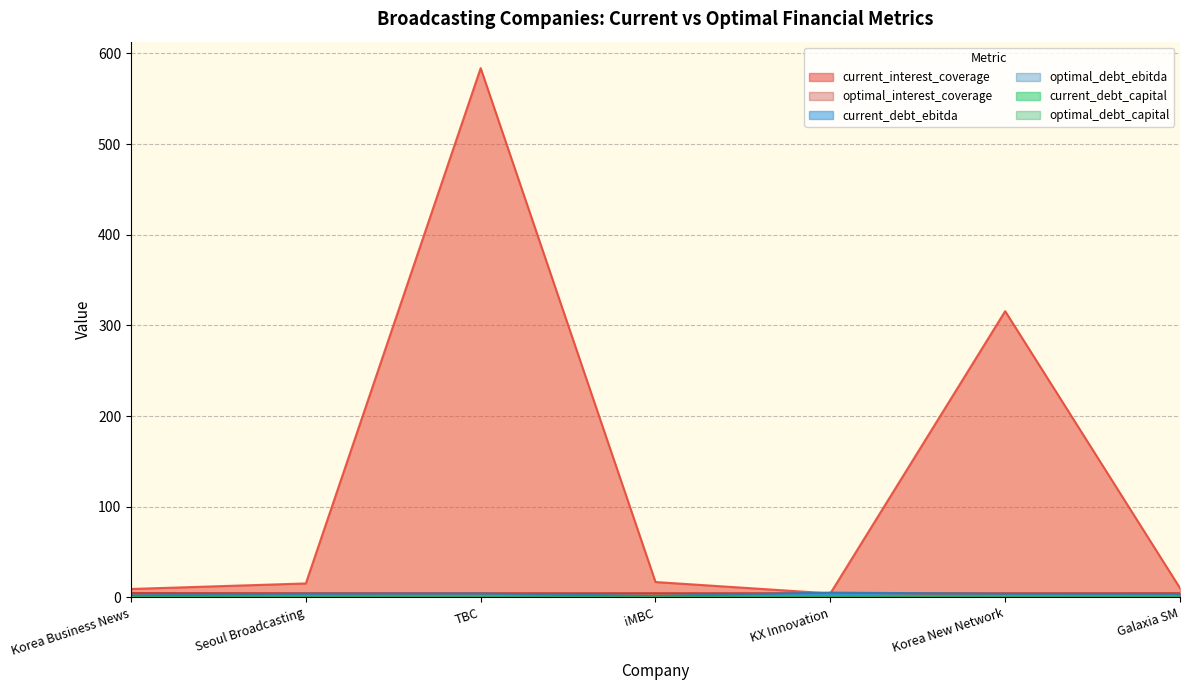

True or false: current_debt_capital and optimal_debt_ebitda intersect in this chart.

False